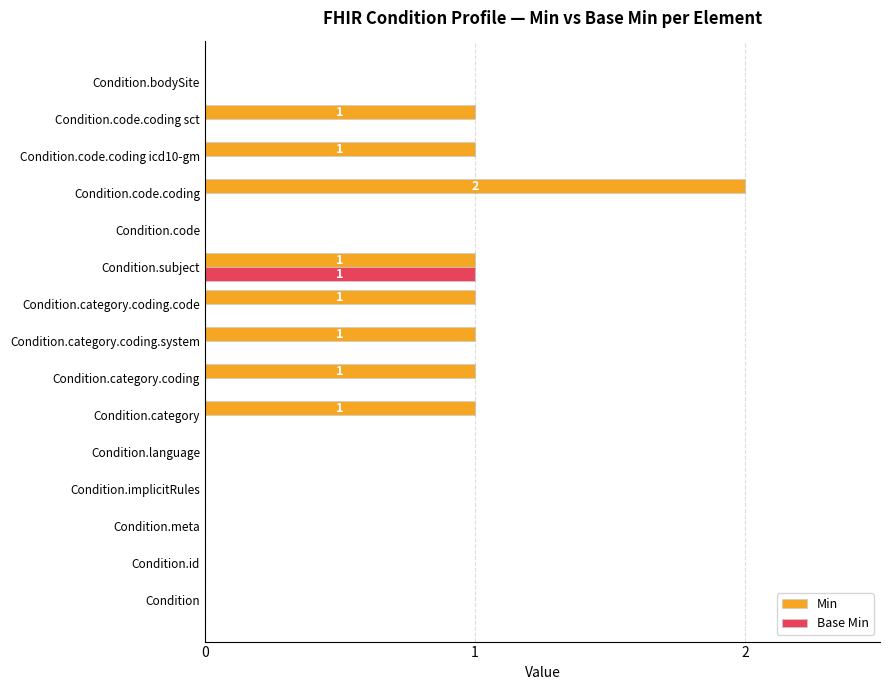

Which category has the highest value in the Base Min series?

Condition.subject